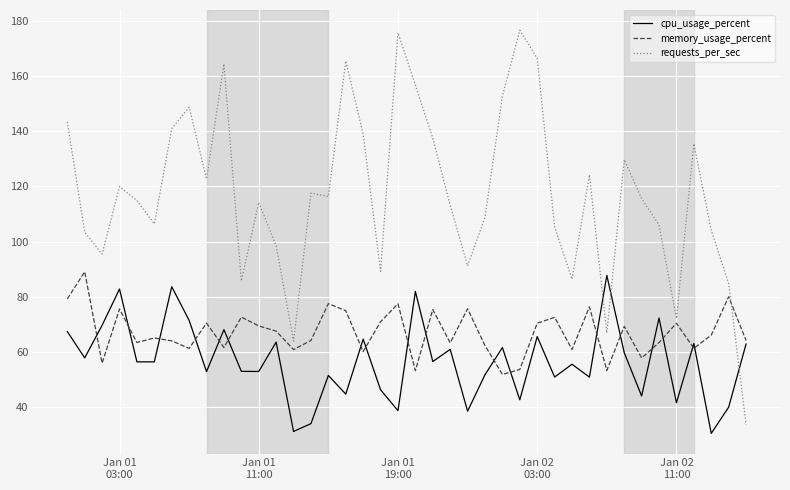

Which series has the widest spread of values?

requests_per_sec